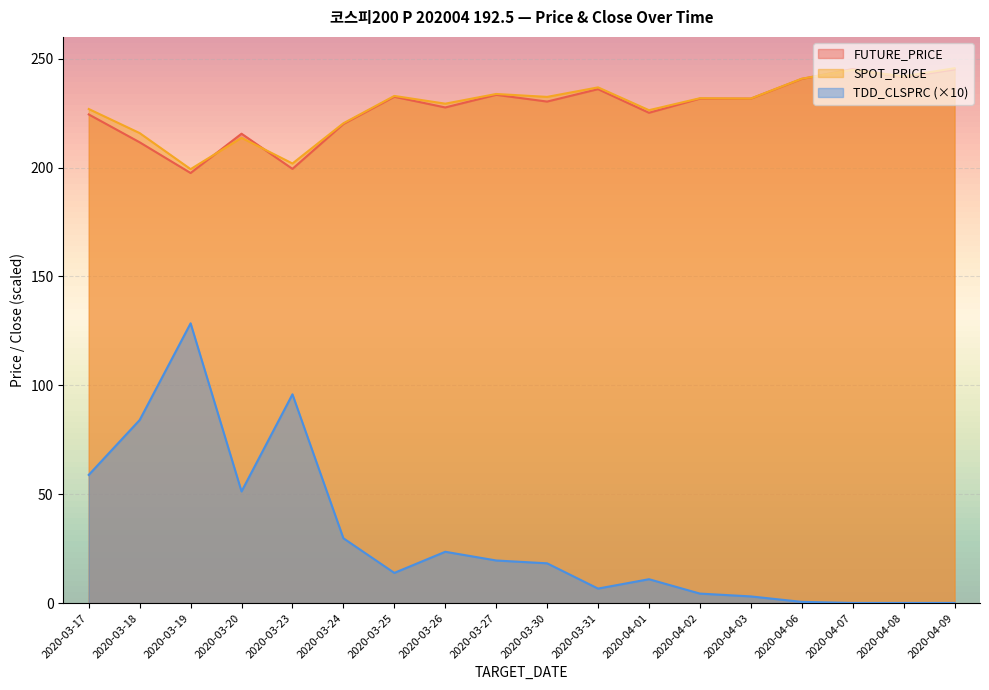

True or false: TDD_CLSPRC and SPOT_PRICE intersect in this chart.

False